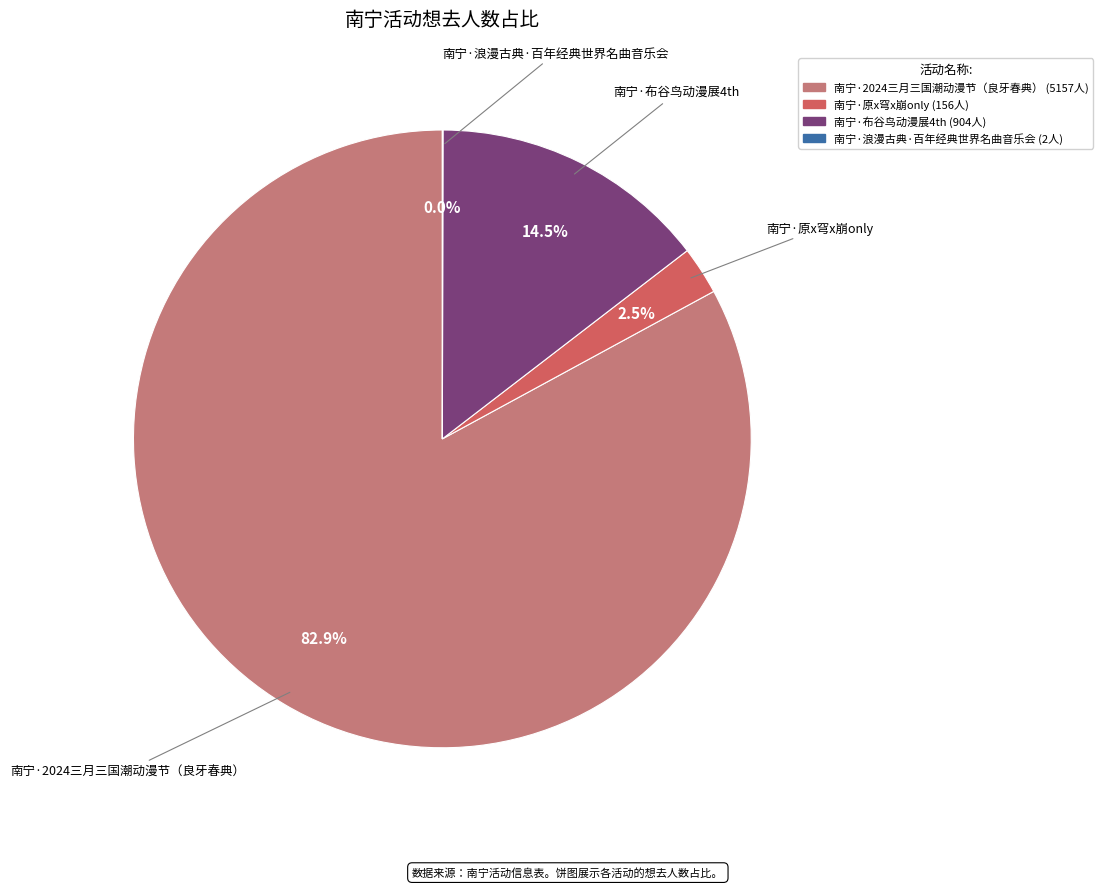

Between 南宁·原x穹x崩only and 南宁·布谷鸟动漫展4th, which is larger?

南宁·布谷鸟动漫展4th